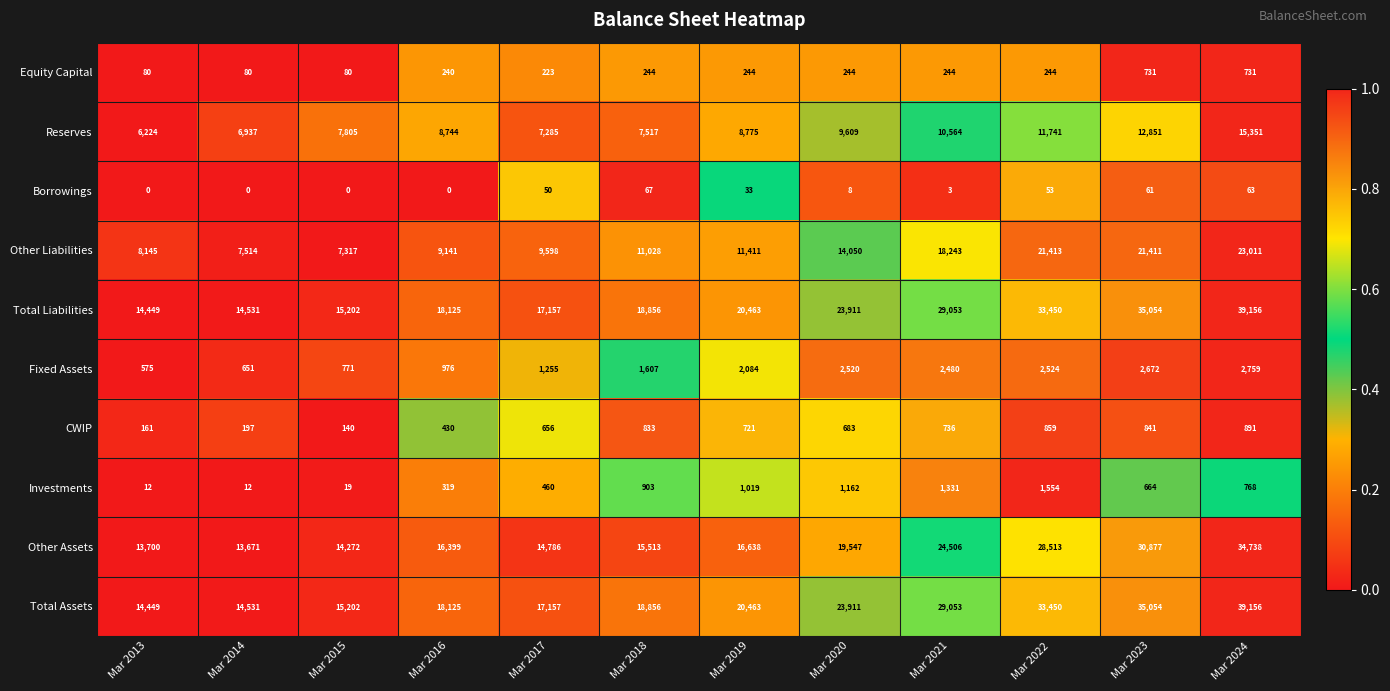

What is the total value across all series at Mar 2021?

116213